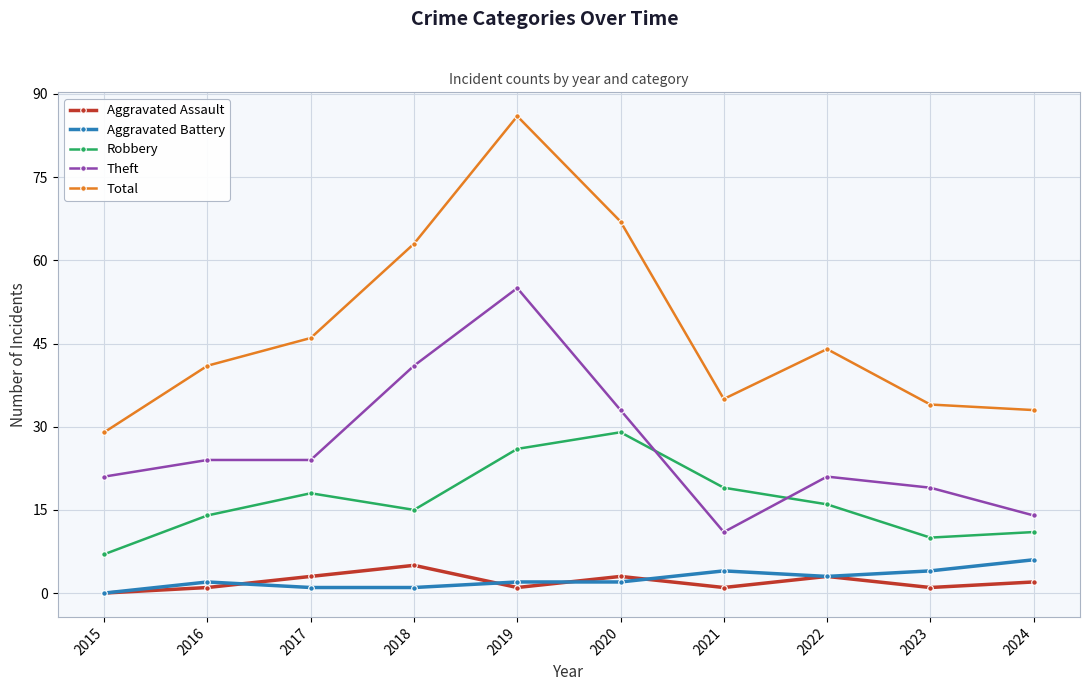

Does the chart display data point markers on the line(s)?

Yes